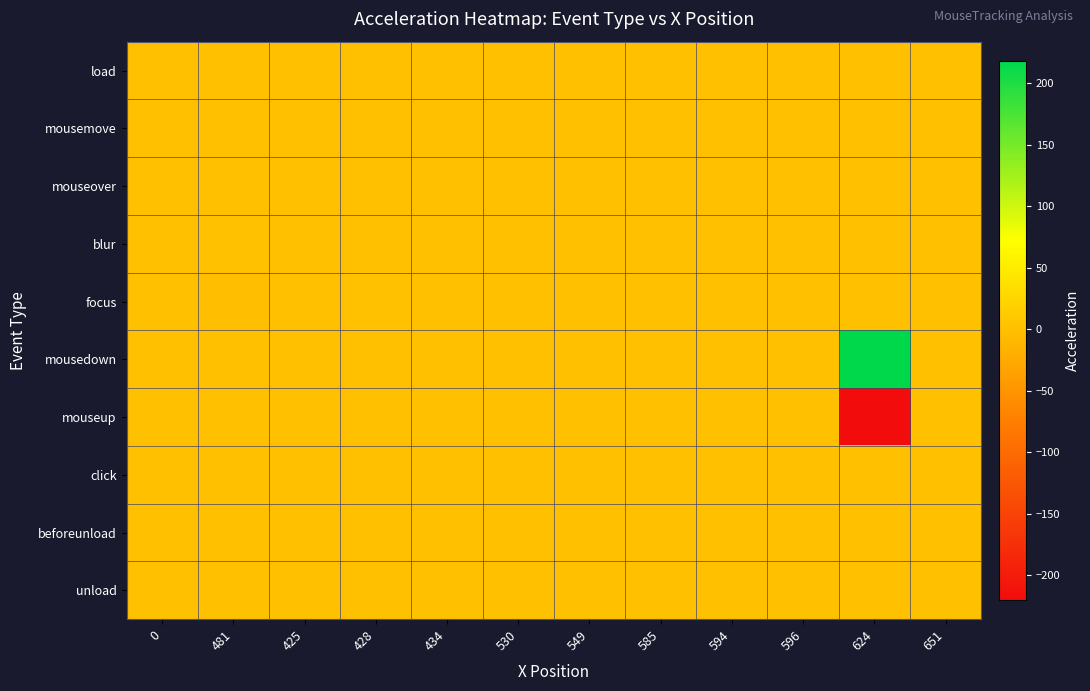

Which has a higher value, 585 or 594?

585